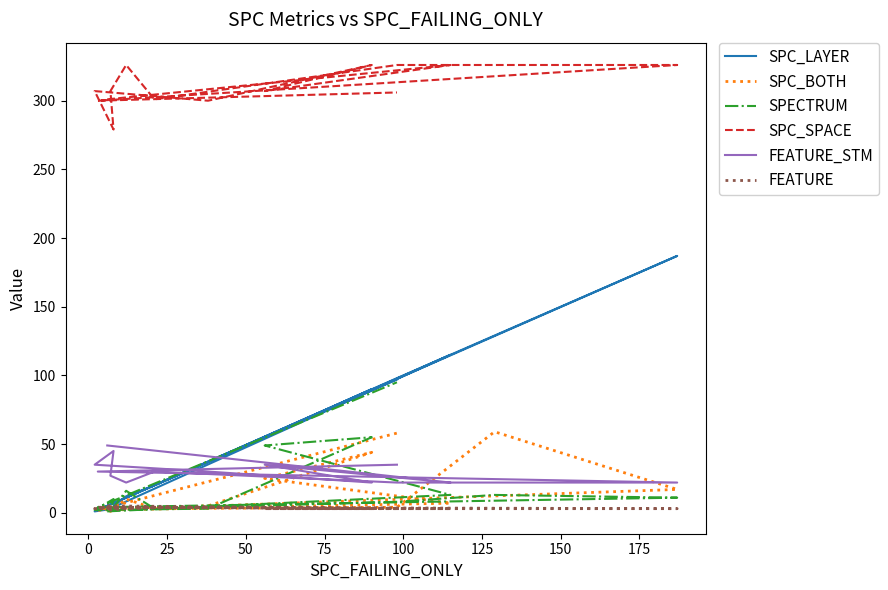

True or false: SPC_LAYER has a value of 209 at 11.

False